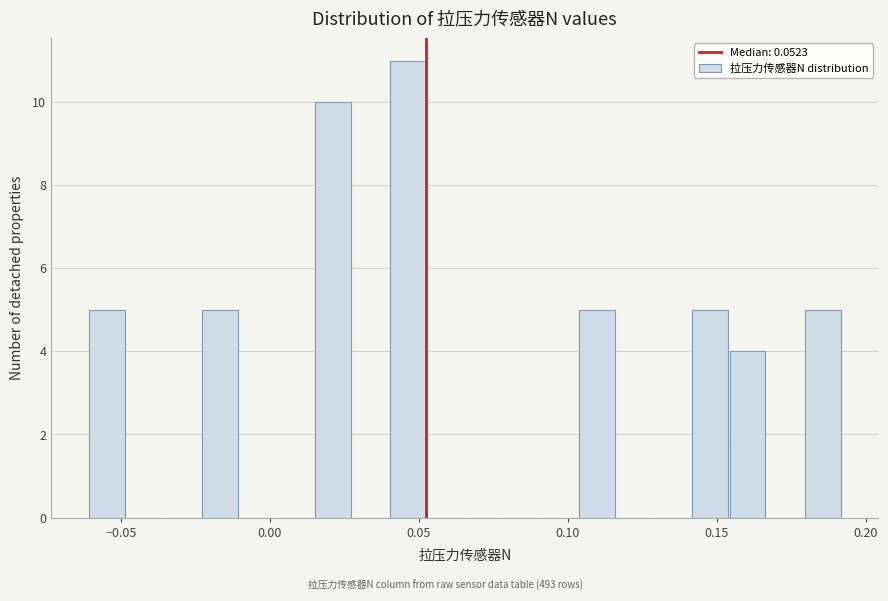

Read against the x-axis, roughly where is the centre of the tallest bar?

0.045